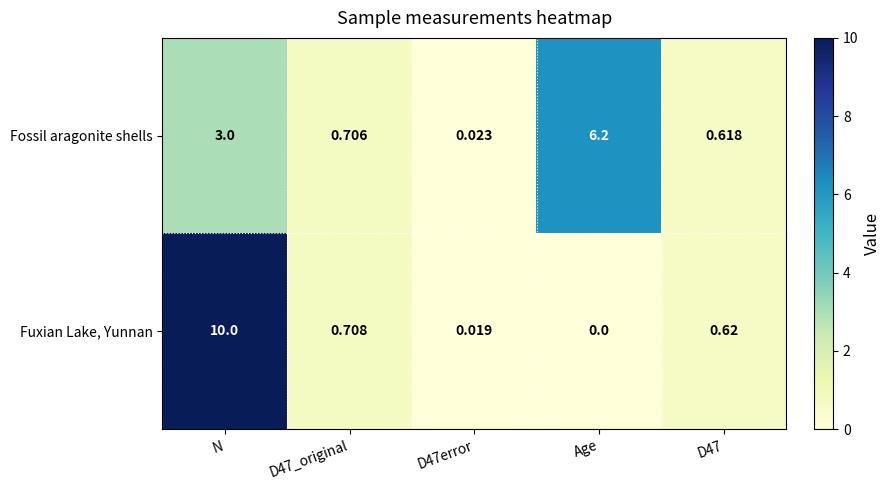

How many series are shown in this chart?

2